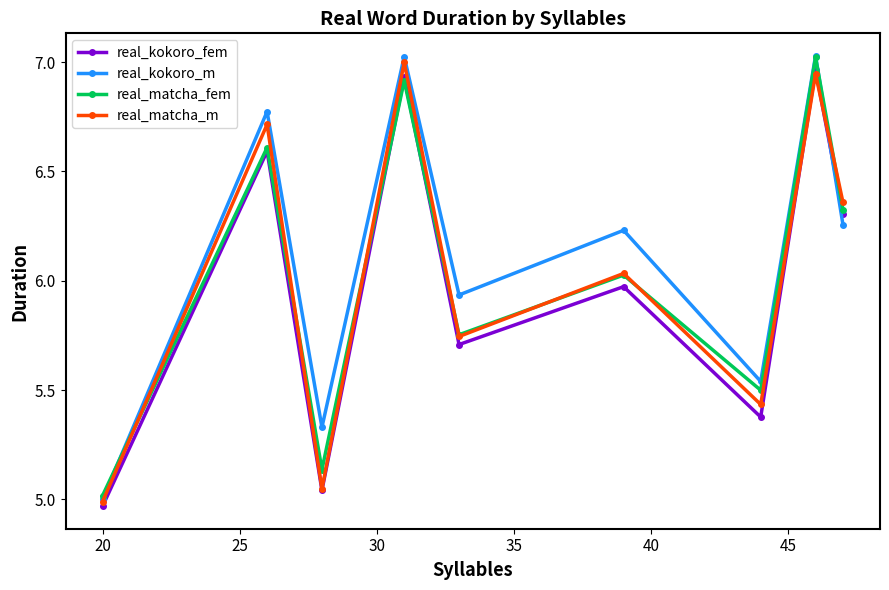

Which series has the largest total across all categories?

real_kokoro_m